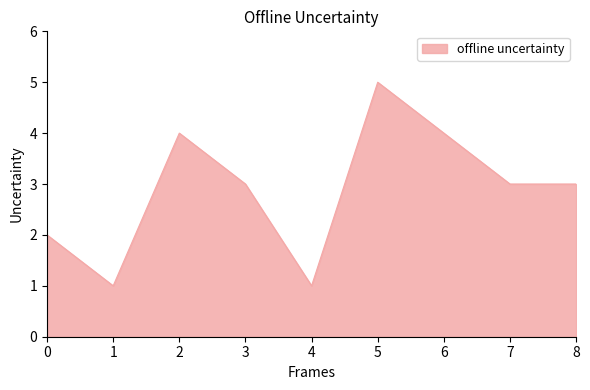

What is the average value?

3